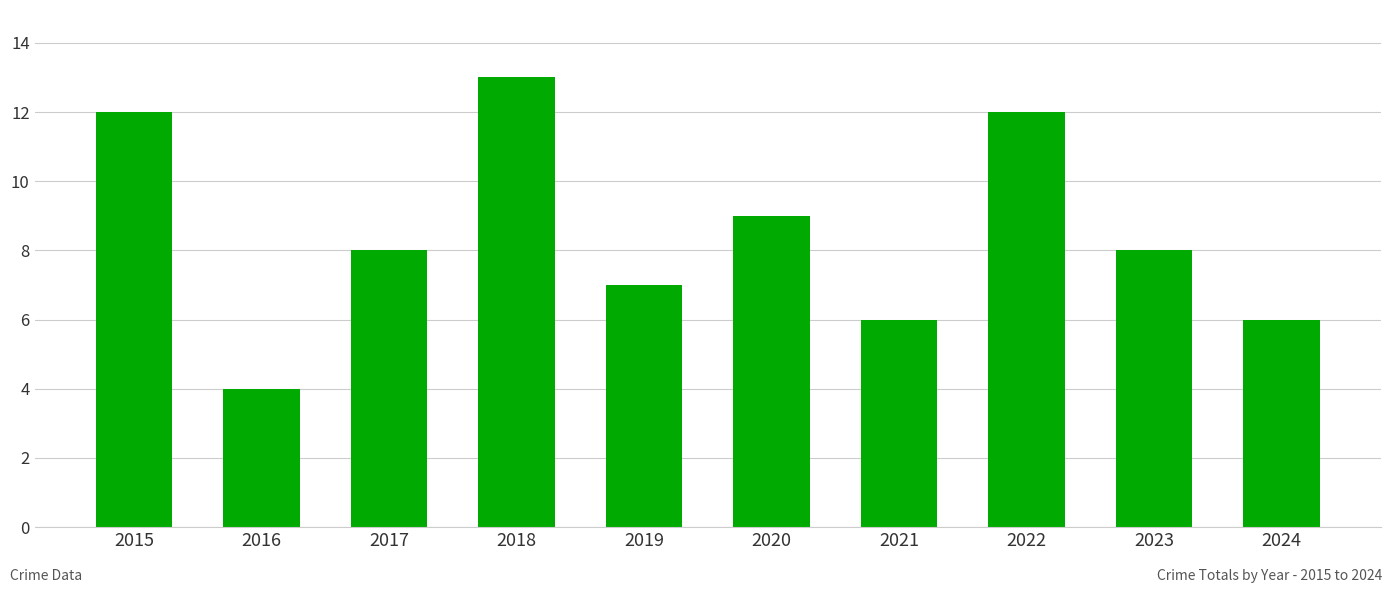

Reading left to right, extract all data points from this chart.

2015=12	2016=4	2017=8	2018=13	2019=7	2020=9	2021=6	2022=12	2023=8	2024=6